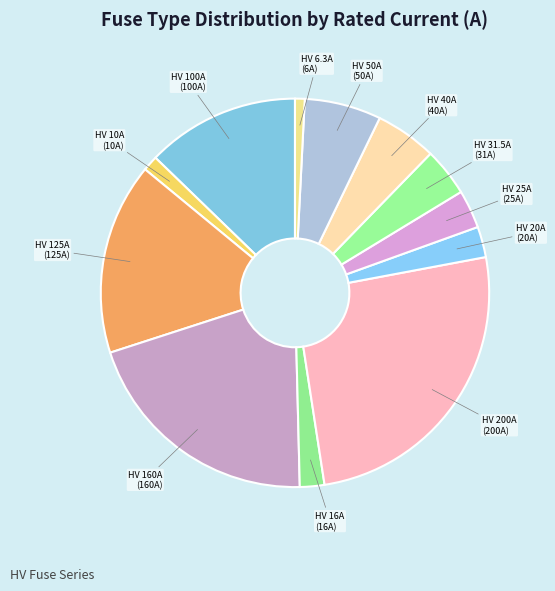

The HV 10A slice represents 1% of the pie. True or false?

True